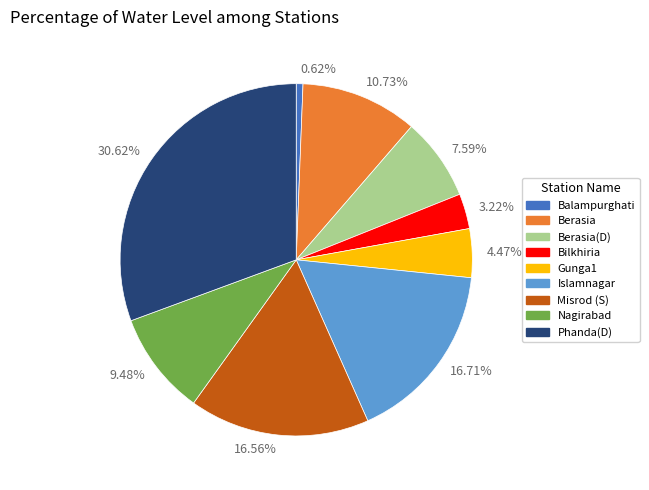

To the nearest percent, what portion does Misrod (S) represent?

17%